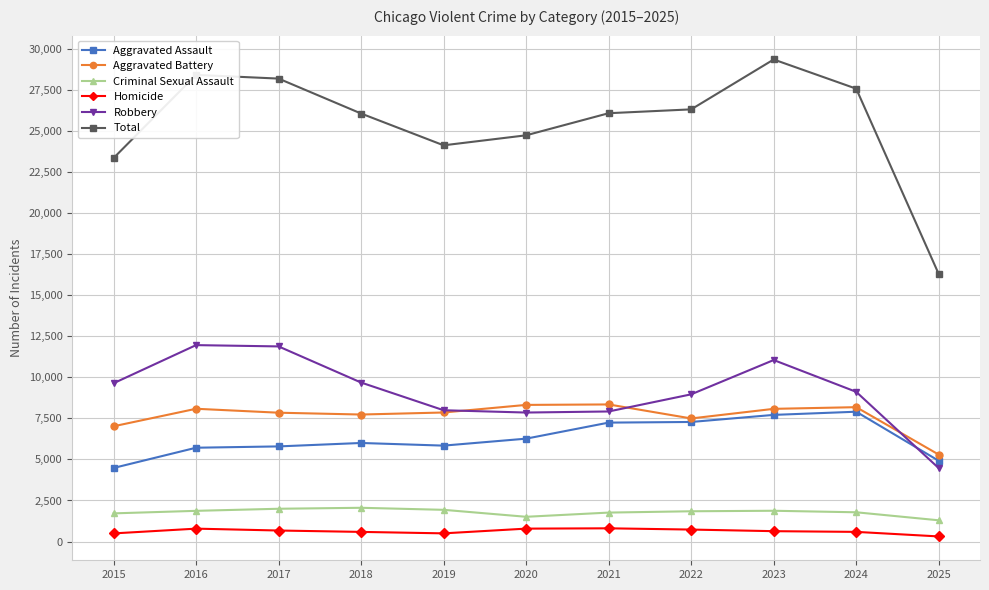

What is the spread (max minus min) of values at 2023?

28719